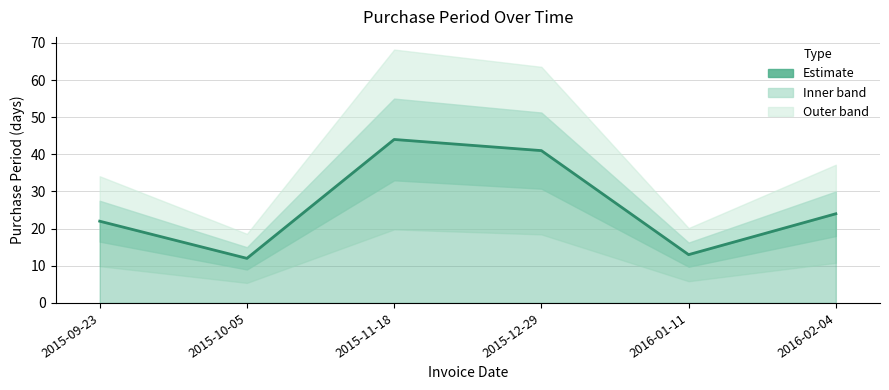

List the labels in order of value, smallest first.

2015-10-05, 2016-01-11, 2015-09-23, 2016-02-04, 2015-12-29, 2015-11-18